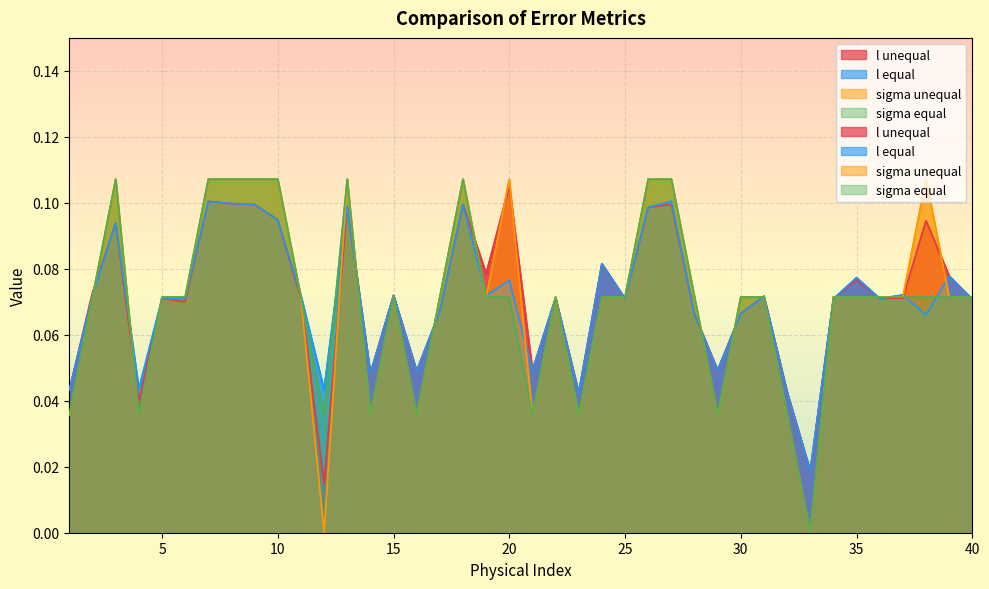

True or false: l equal has a value of 0.1 at 2.

False